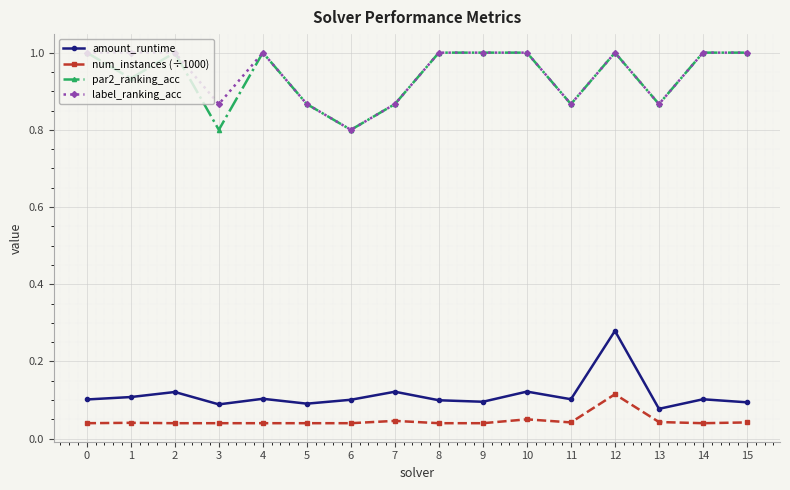

What is the spread (max minus min) of values at 3?

0.8